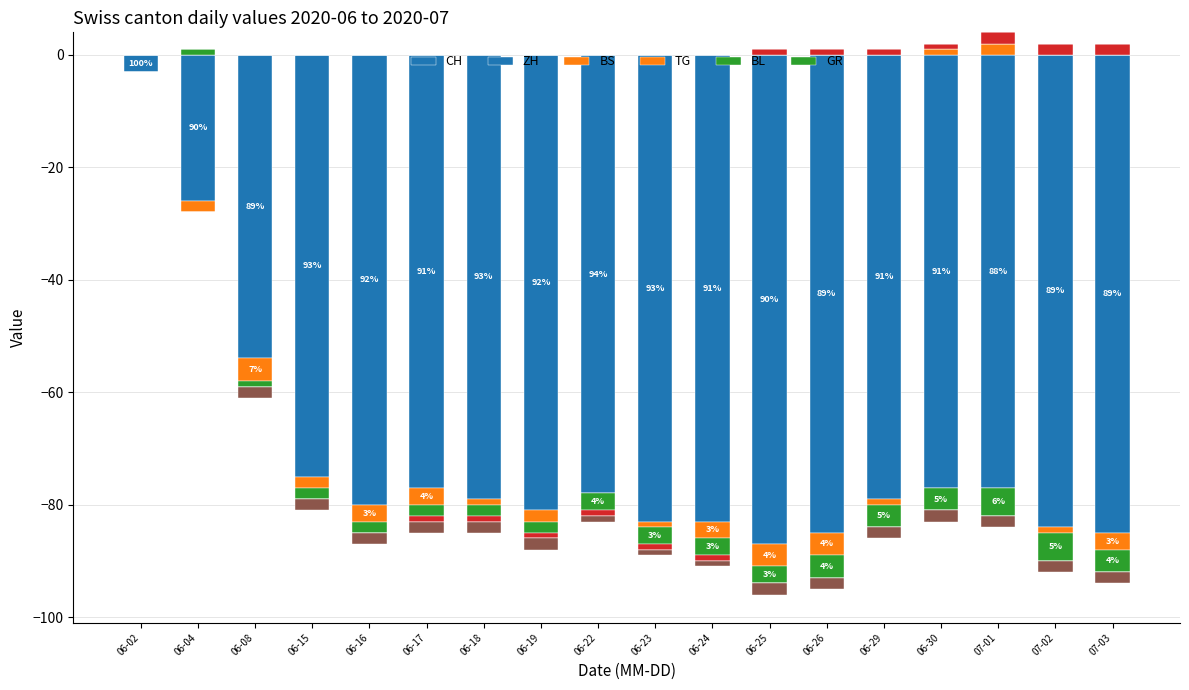

True or false: BS has a value of -1 at 06-17.

False